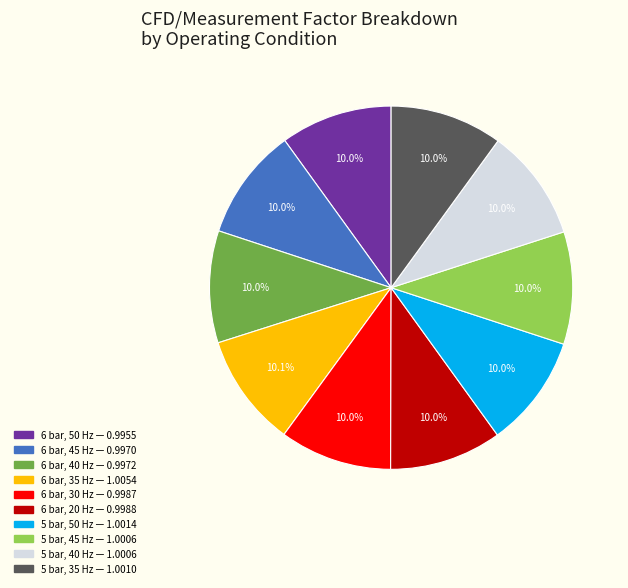

Does 6 bar, 35 Hz account for over 50% of the chart?

No